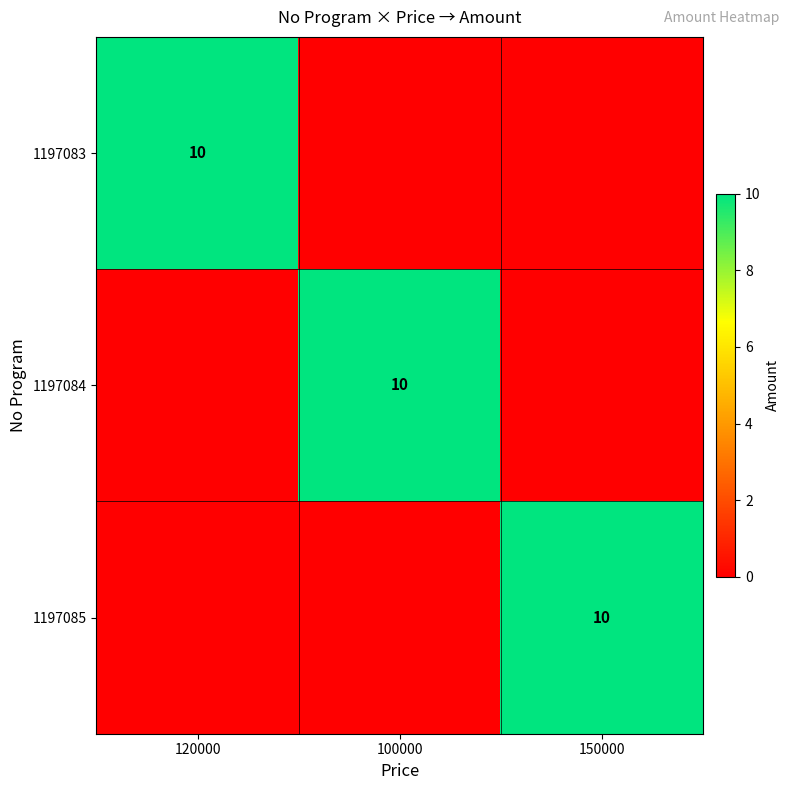

Between 100000 and 120000, which is larger?

120000